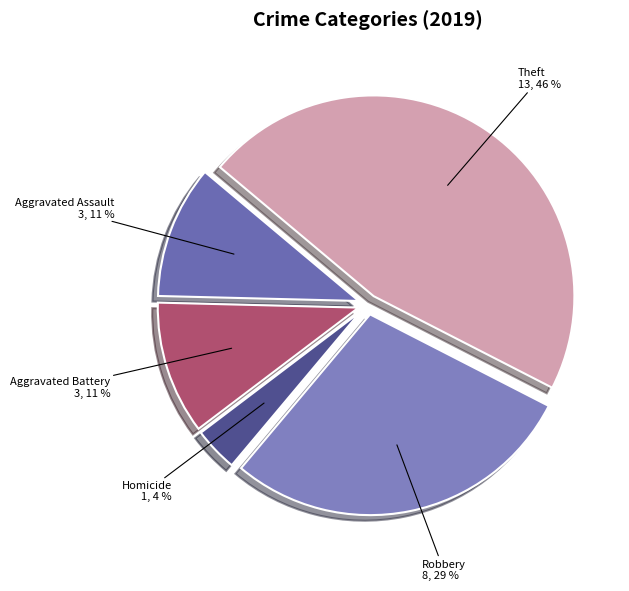

To the nearest percent, what is the combined percentage of Homicide and Theft?

50%